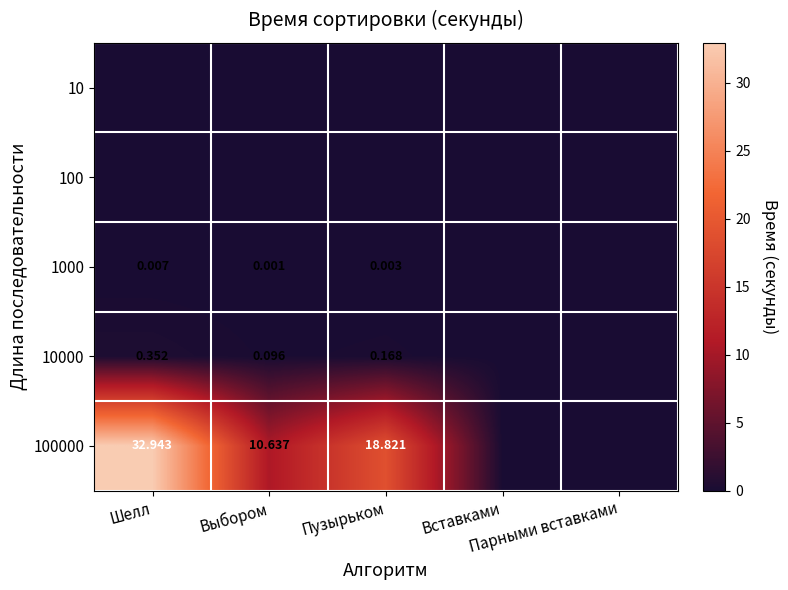

The value of 1000 at Шелл is 0.0. True or false?

False